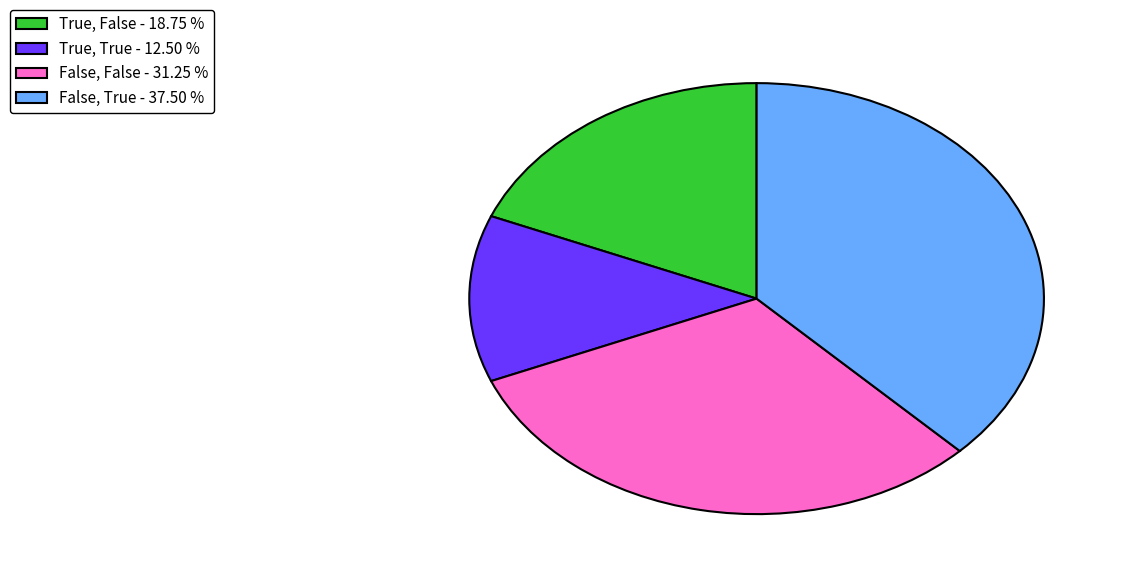

Is False, True - 37.50 % the majority of the pie?

No